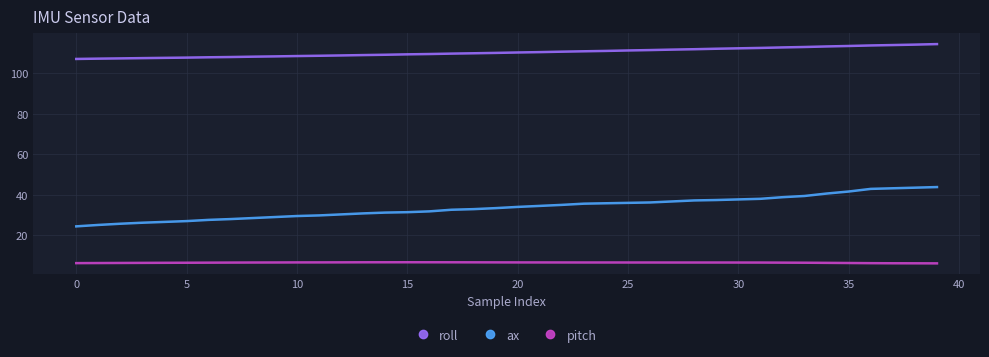

Which series has the widest spread of values?

ax